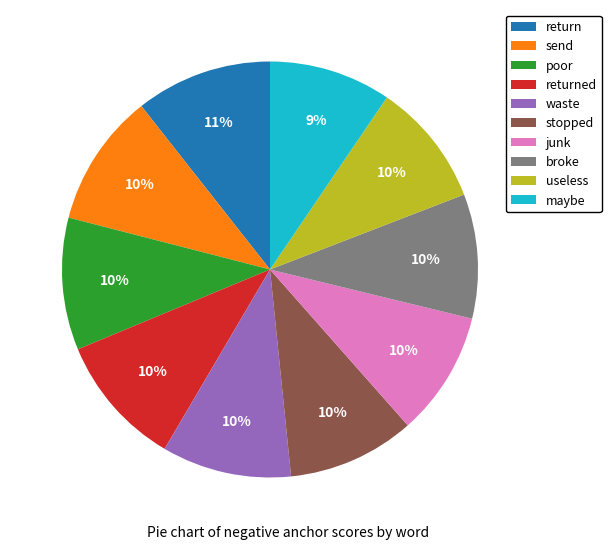

Is the sum of poor and returned greater than half?

No